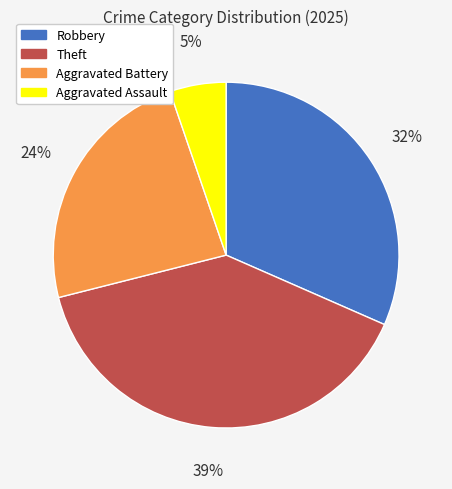

To the nearest percent, what is the difference between the Aggravated Assault and Theft slice percentages?

34%